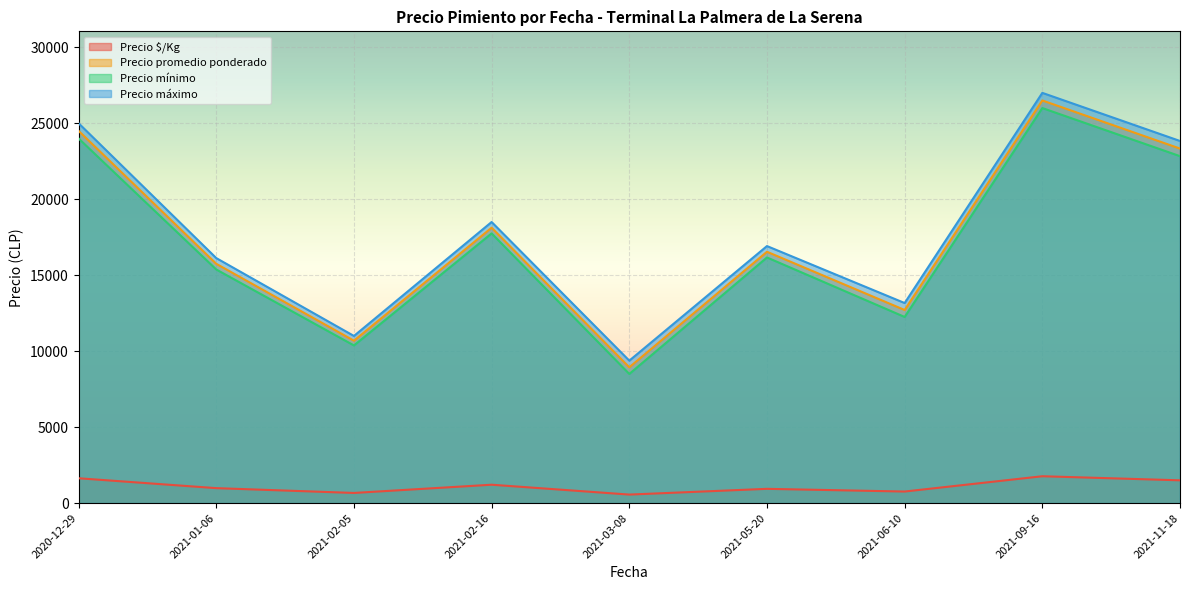

At which category does Precio máximo reach its first local valley?

2021-02-05